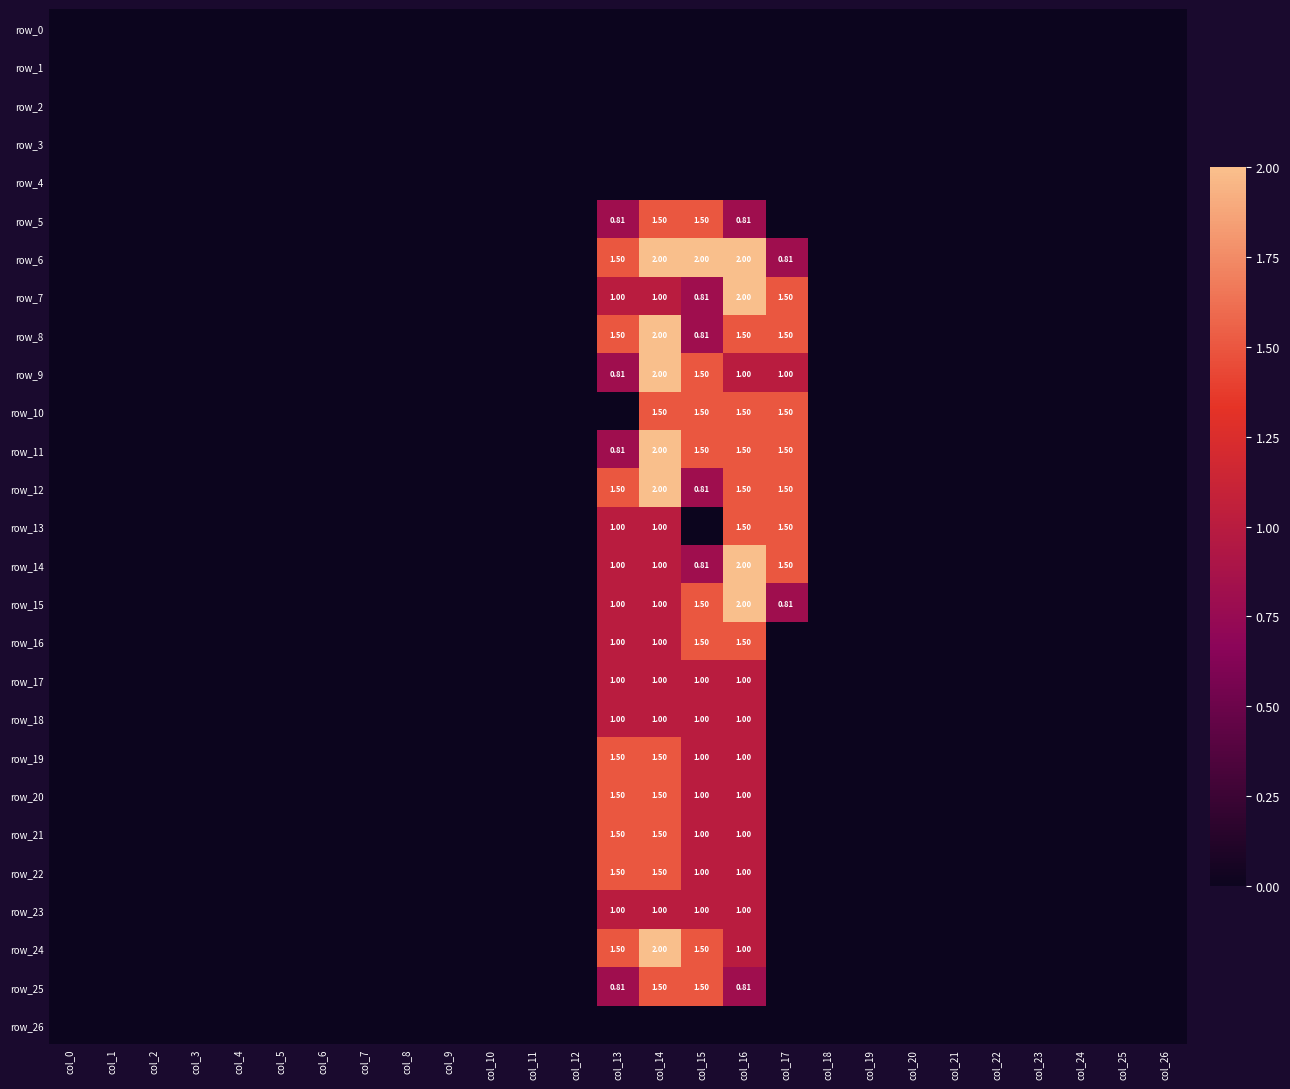

Where is row_17 nearest to the value 0?

col_0